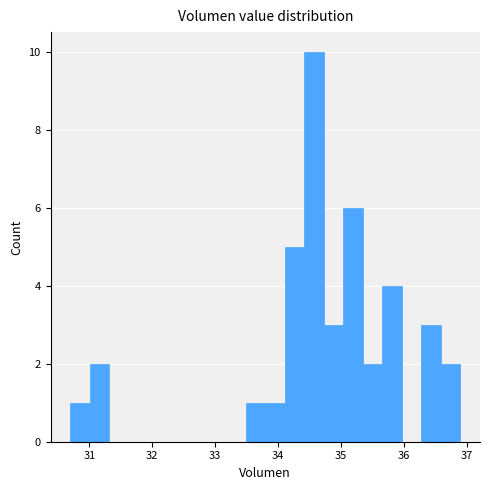

Around what value on the x-axis is the tallest bar? Give the approximate position of its centre, as read against the axis.

34.6